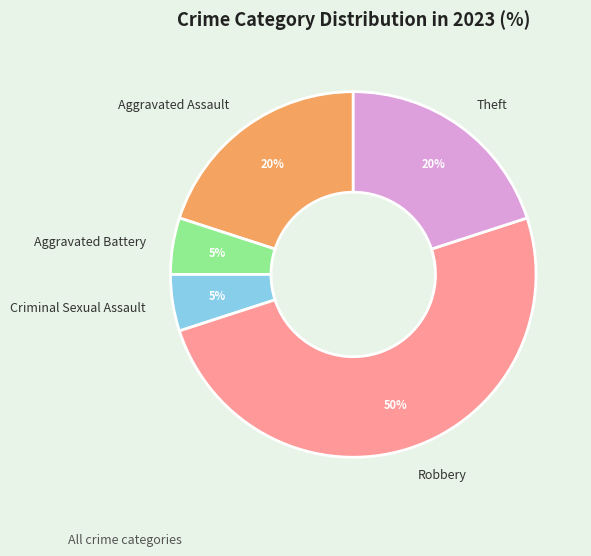

Count the number of slices in the pie.

5